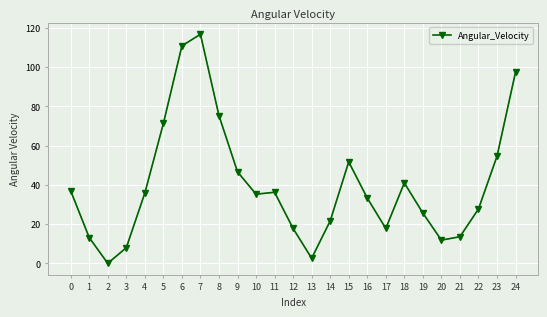

At which category does the data reach its first local peak?

7